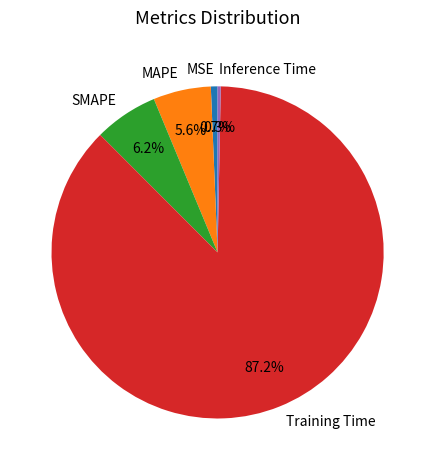

Count the number of slices in the pie.

5